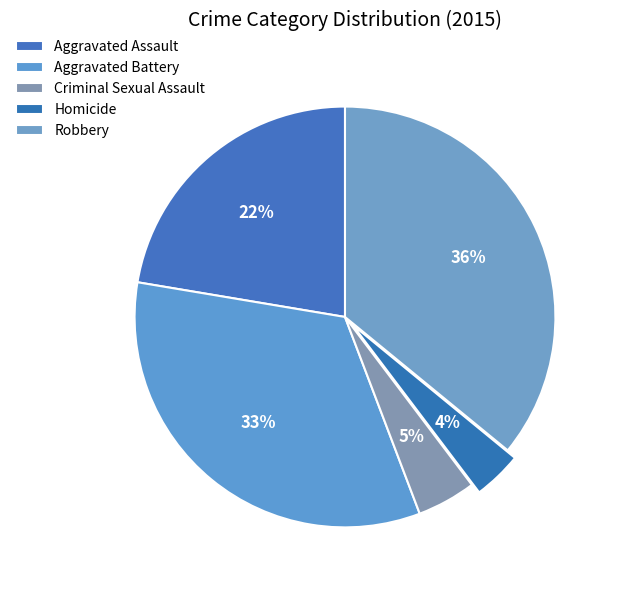

How many slices are in this pie chart?

5